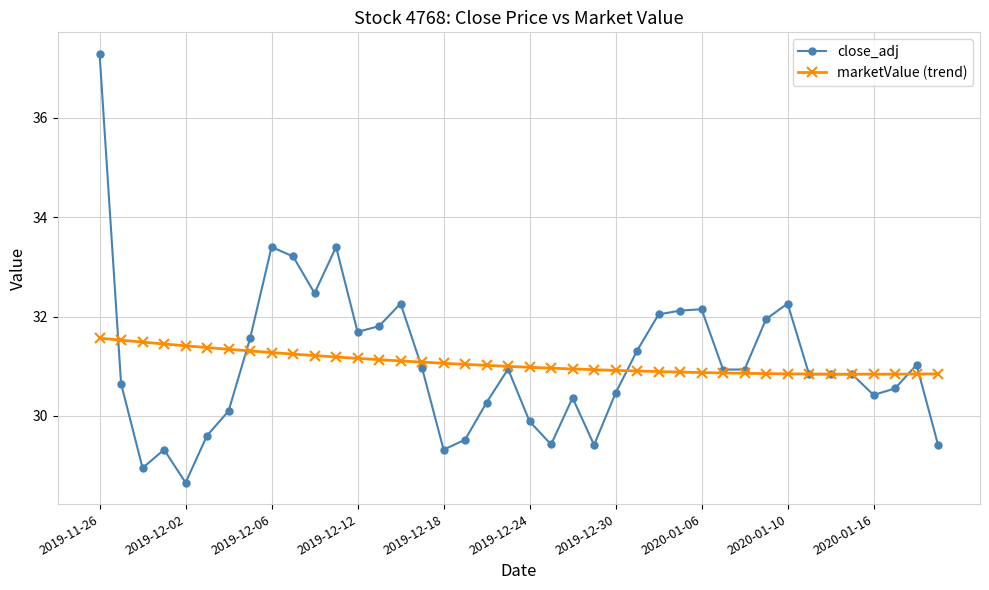

What is the minimum value shown in the chart?

28.7